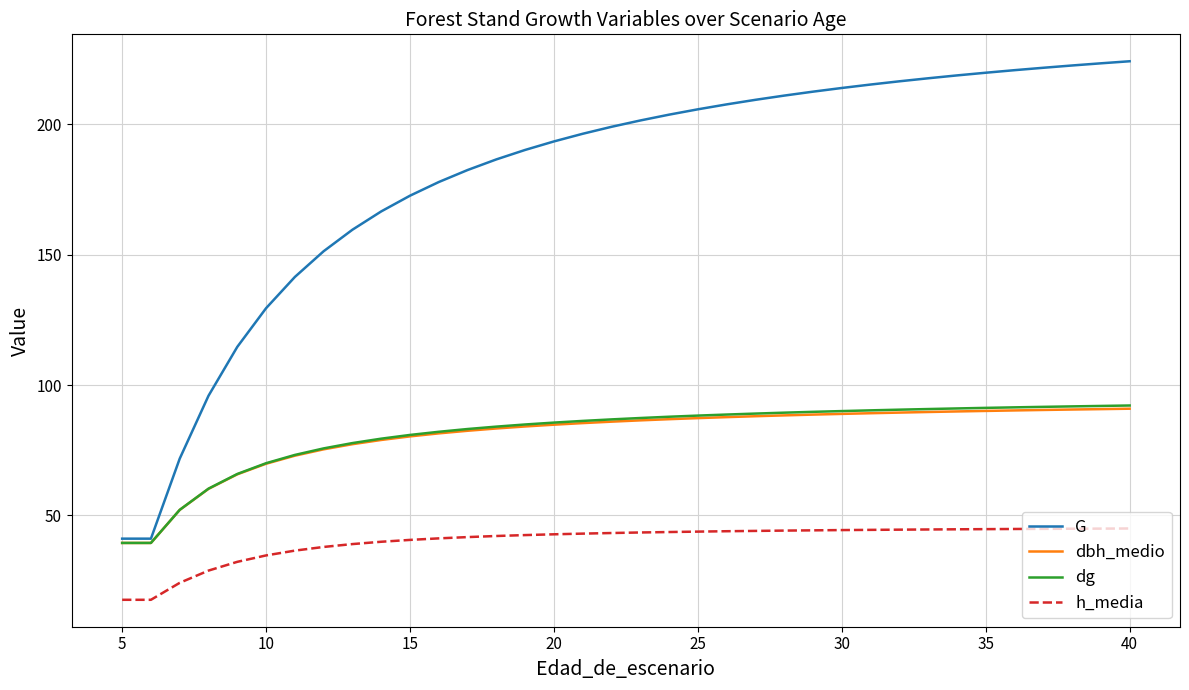

Which series has the largest total across all categories?

G